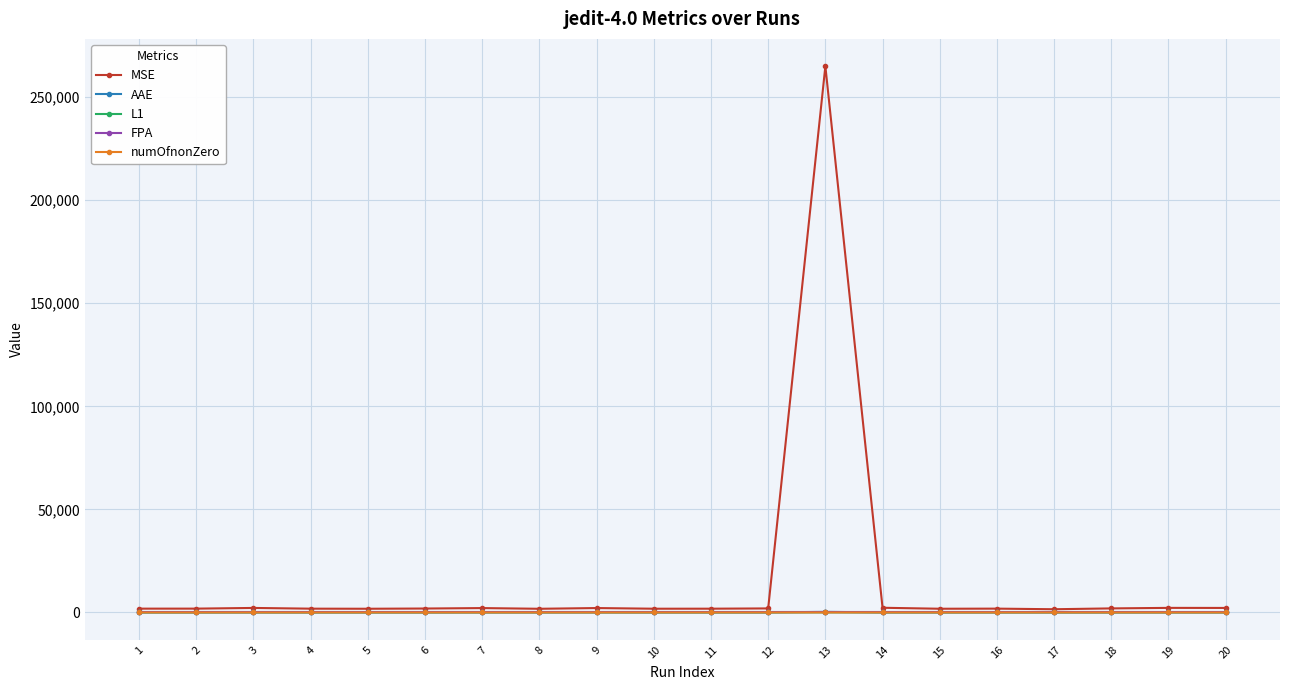

Count the number of categories in the chart.

20